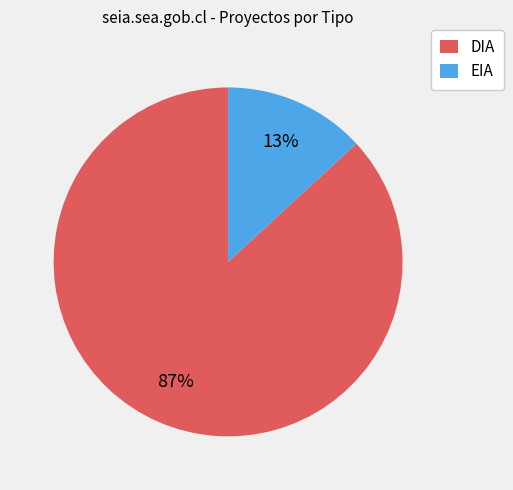

Does EIA represent more than half of the total?

No